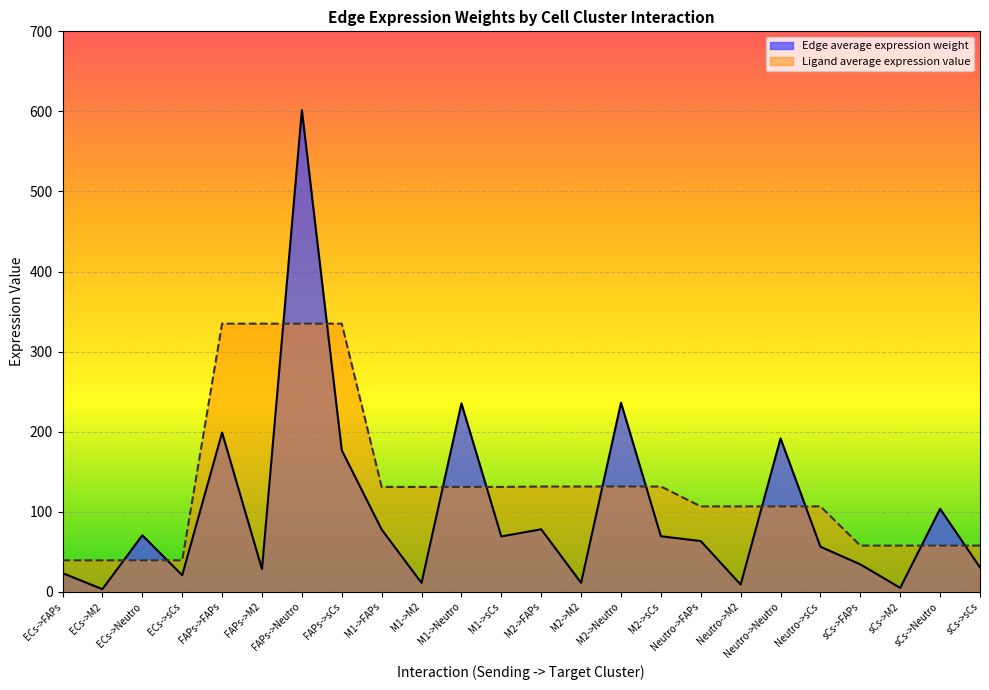

How many series are shown in this chart?

2